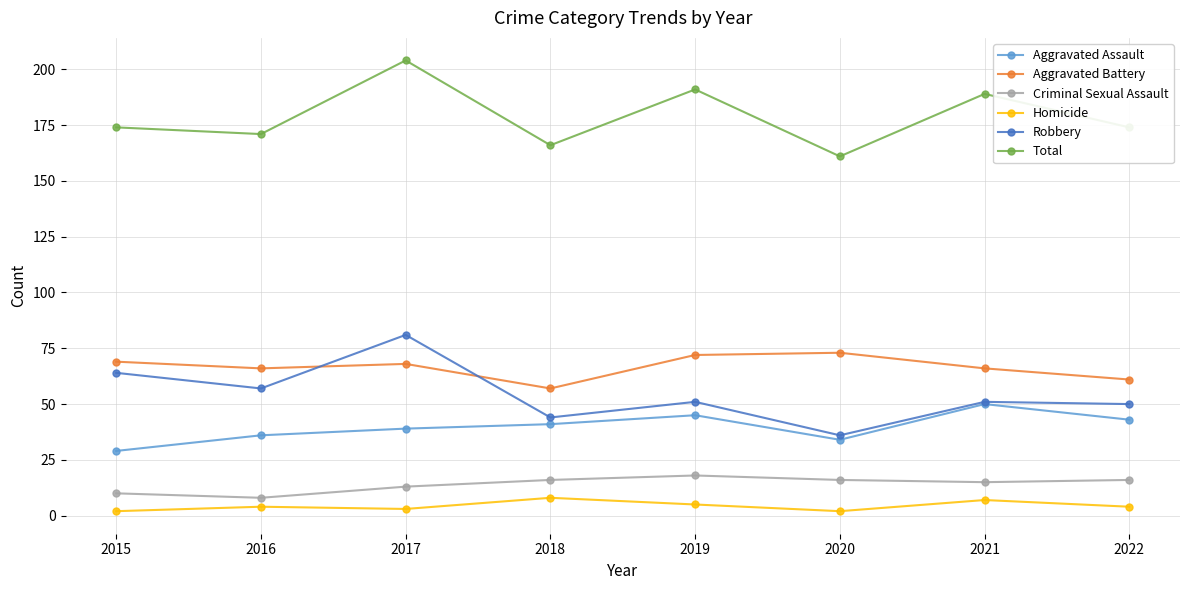

At which category does Aggravated Battery reach its first local peak?

2017